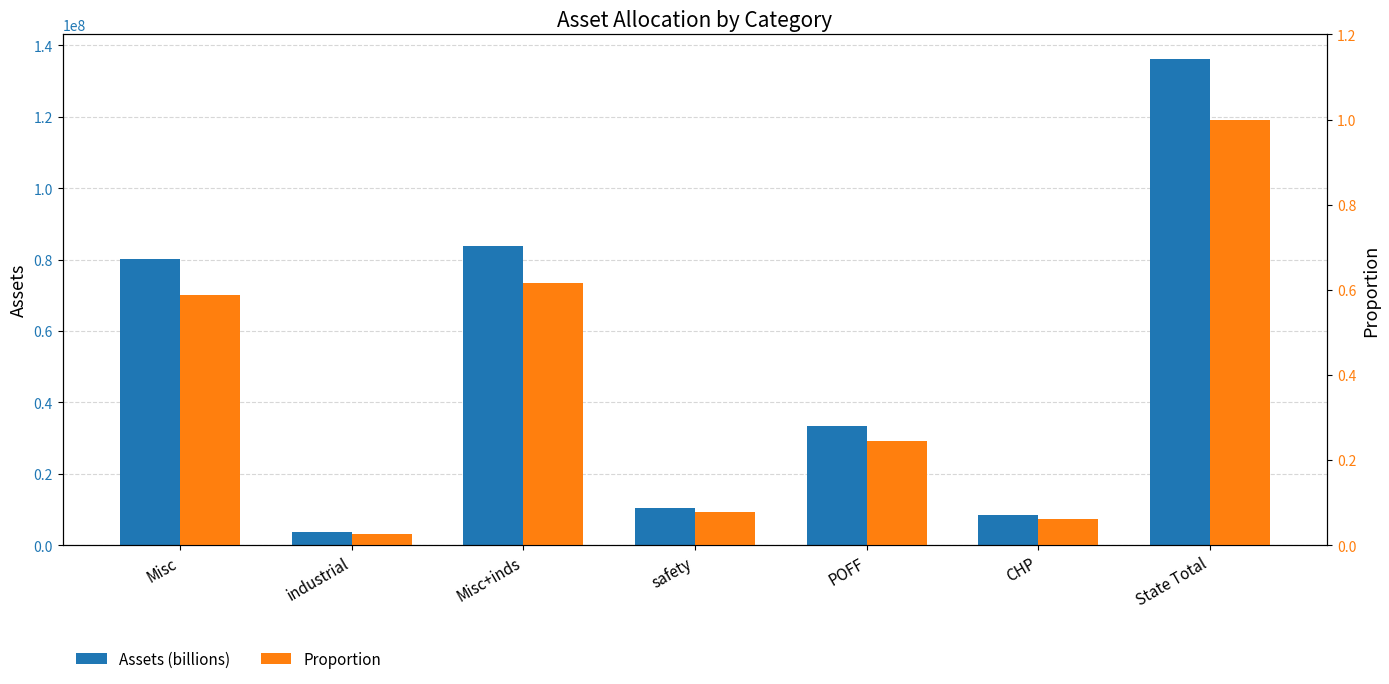

What is the label of the 4th bar from the right?

safety